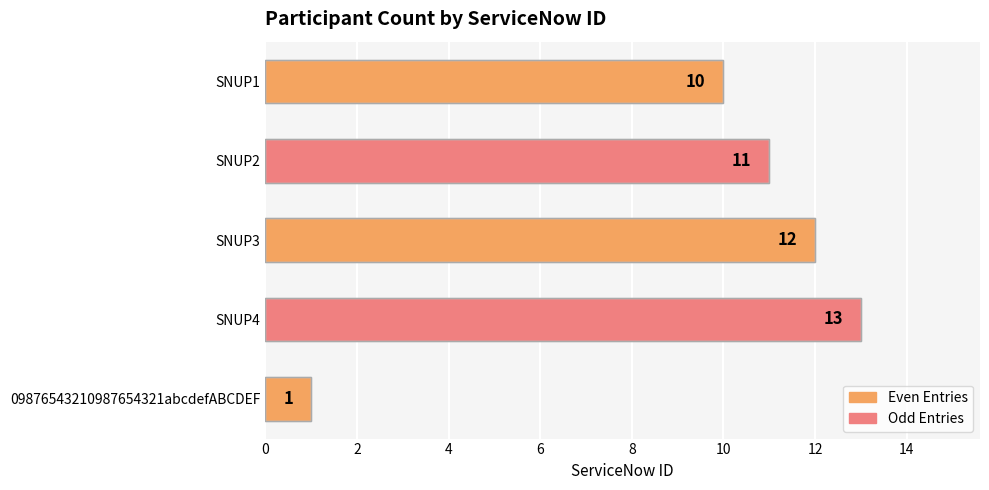

What is the difference between the maximum and minimum values?

12